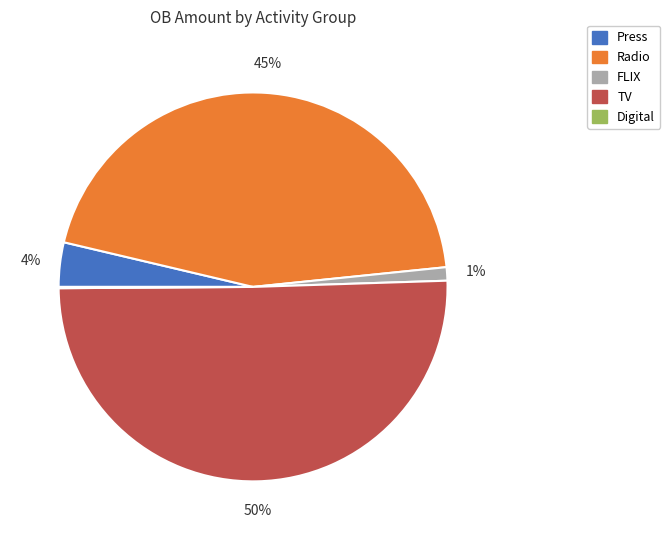

What is the majority slice?

TV